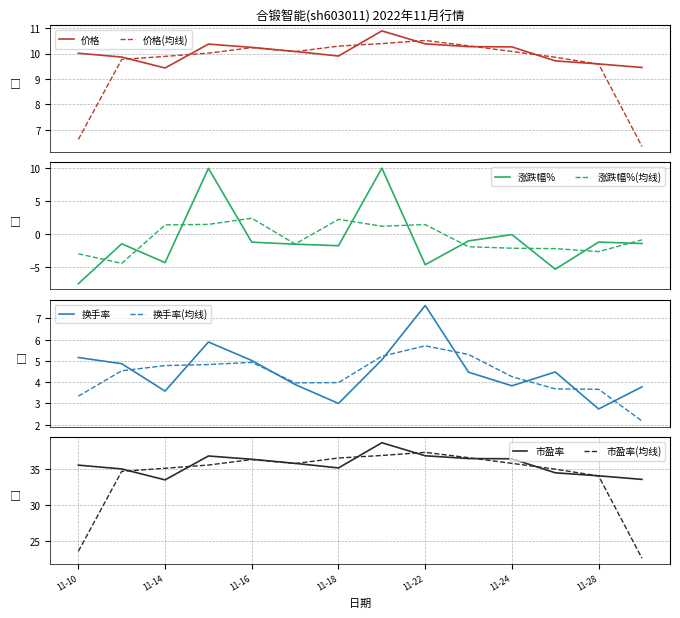

What is the lowest value of the 价格(均线) series?

6.3